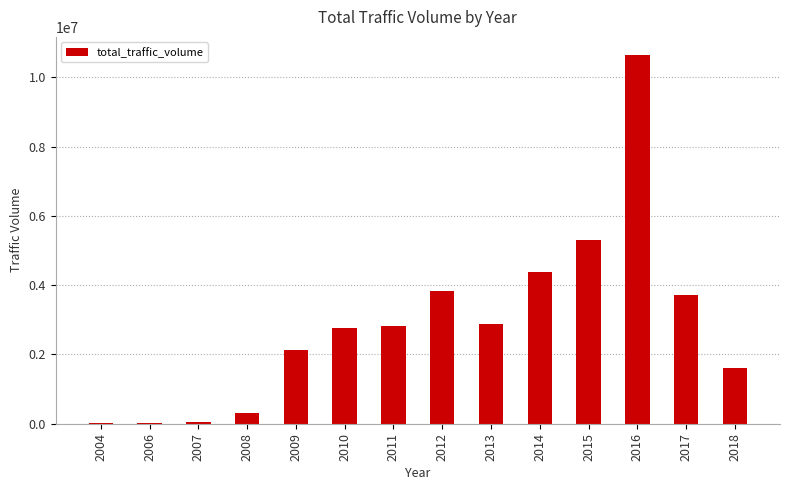

What is the sum of all values?

40445584